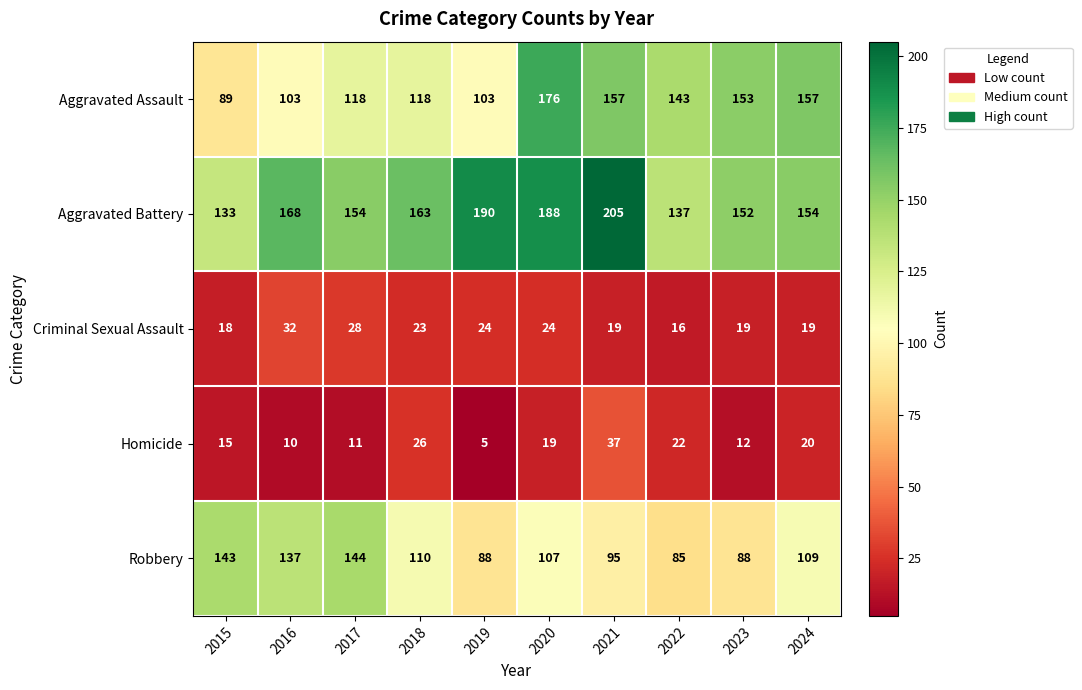

Count the number of data series in this chart.

5